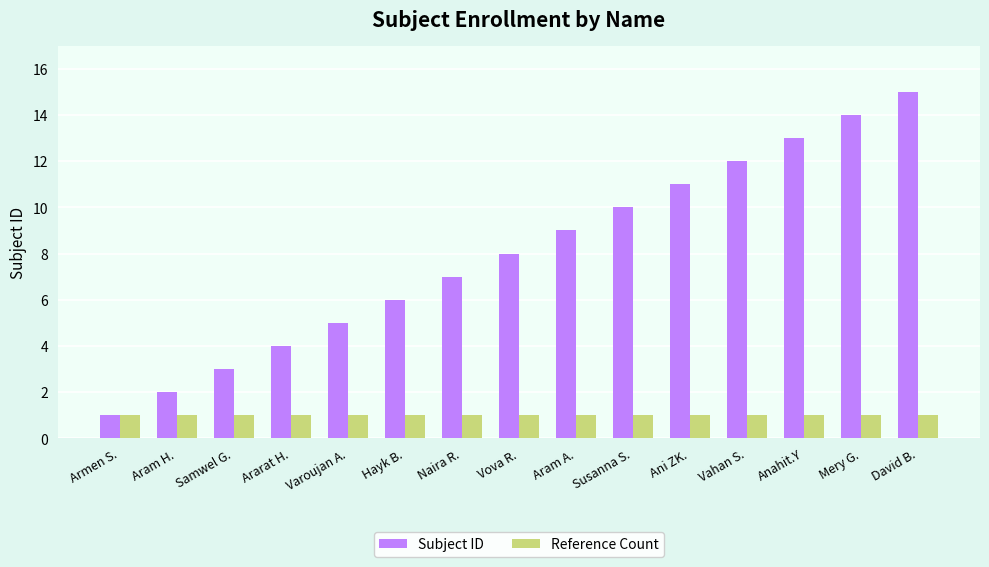

Are the bars grouped side by side (vs. stacked)?

Yes